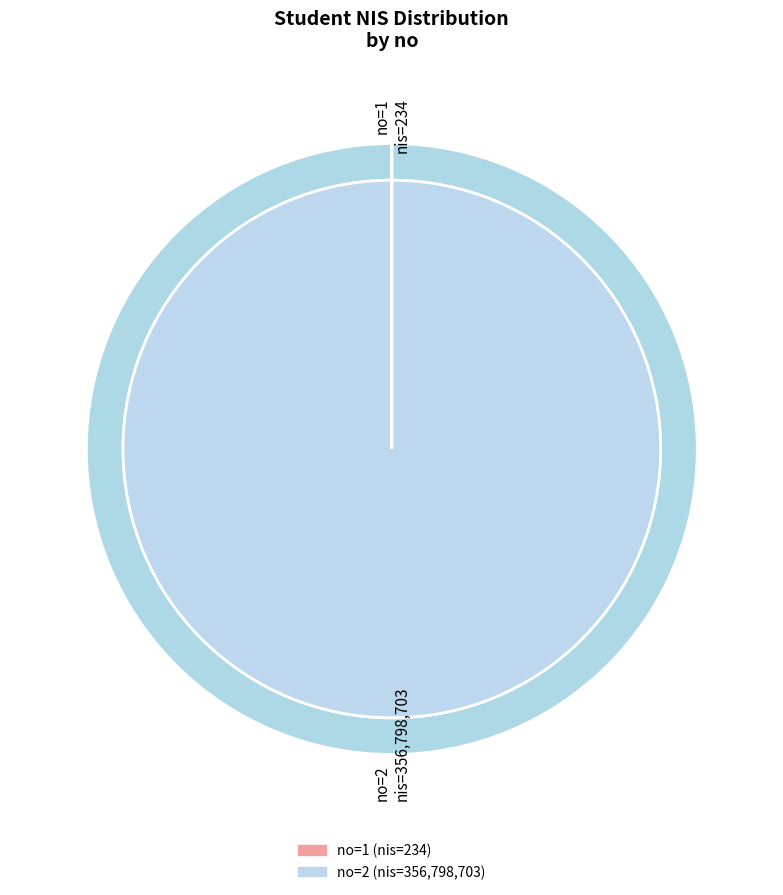

How many slices are in this pie chart?

2